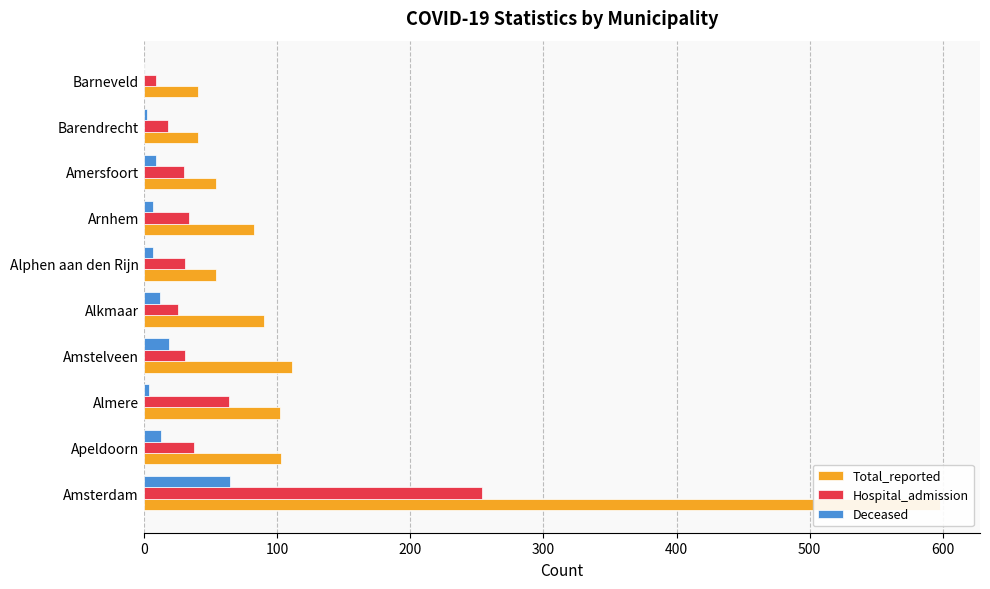

How many values in the Deceased series exceed 9?

4